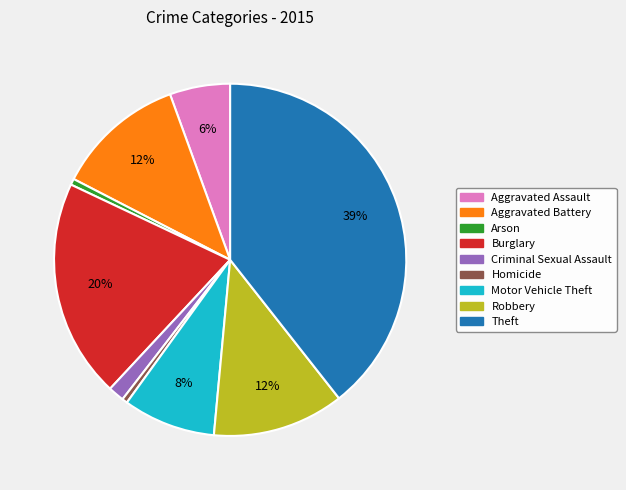

Approximately how many times larger is the value at Aggravated Assault compared to Robbery?

0.5